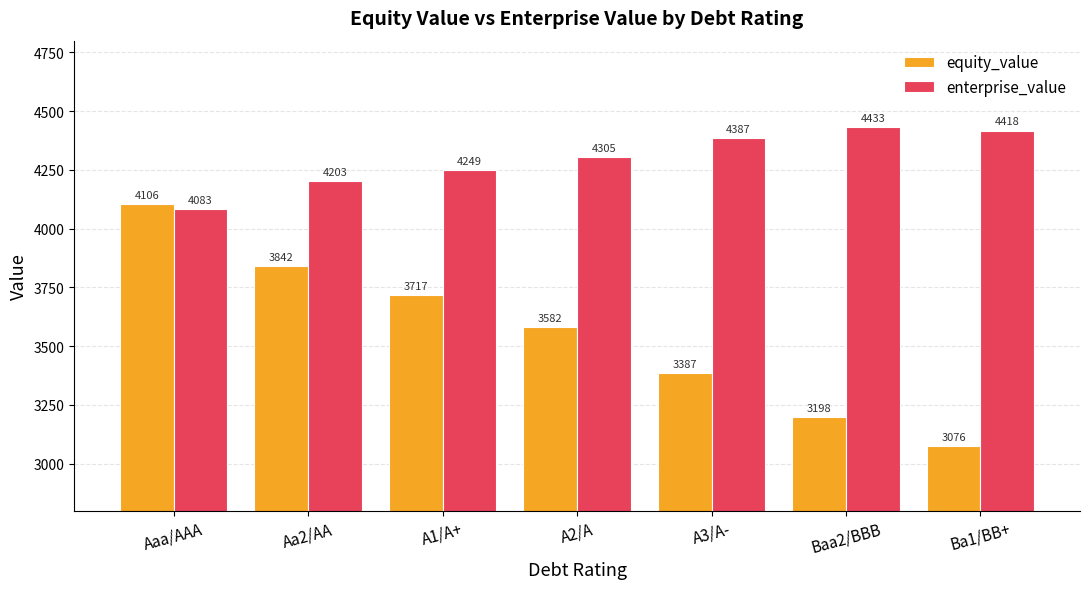

How many data points in enterprise_value are above 4305?

4